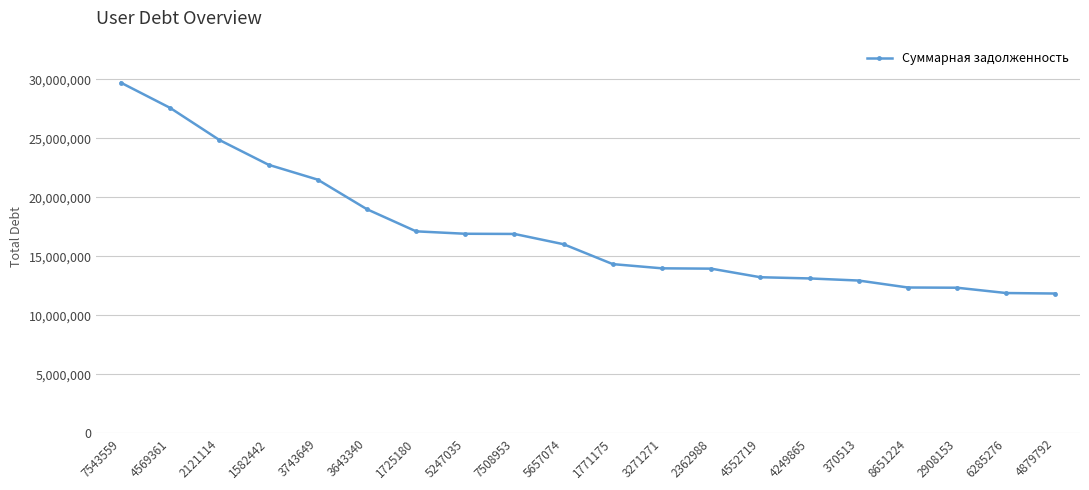

What is the label of the 15th point from the right?

3643340